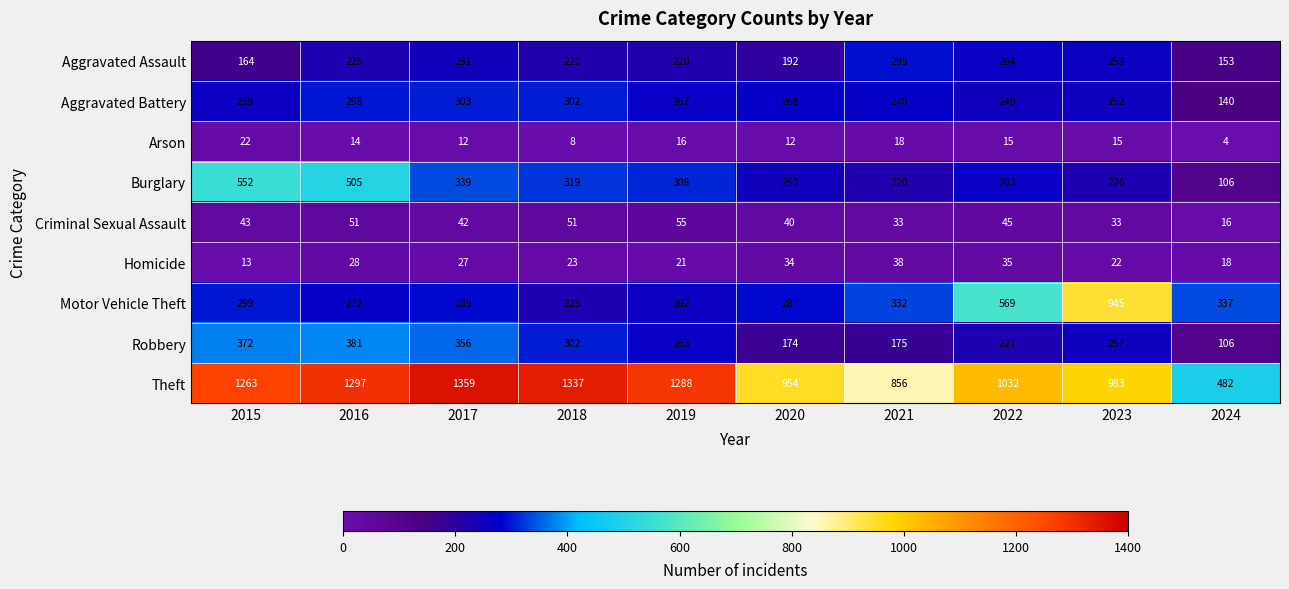

What is the total value across all series at 2019?

2700